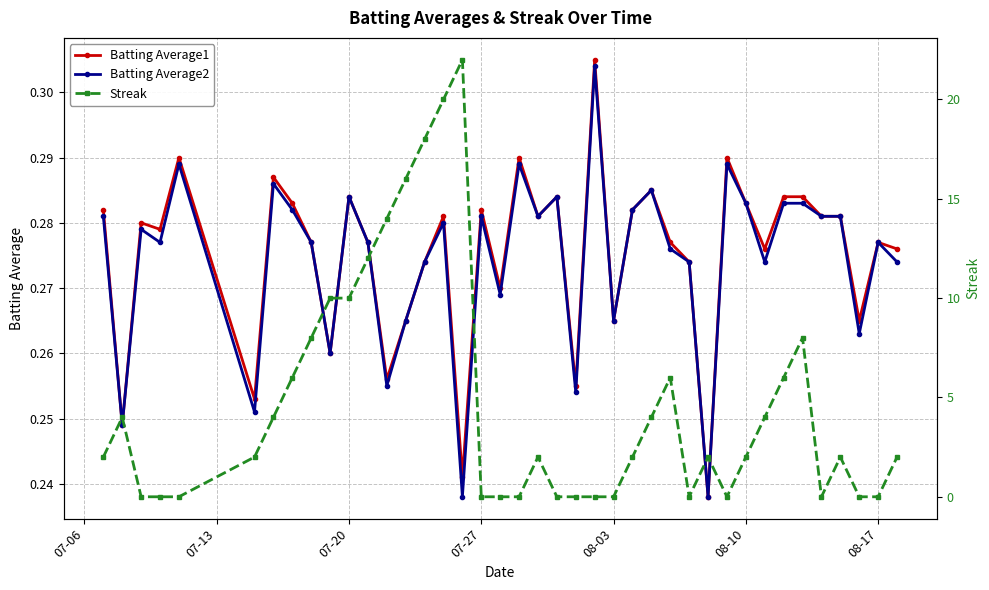

What is the value of the Streak point at the 16th from the left?

20.0